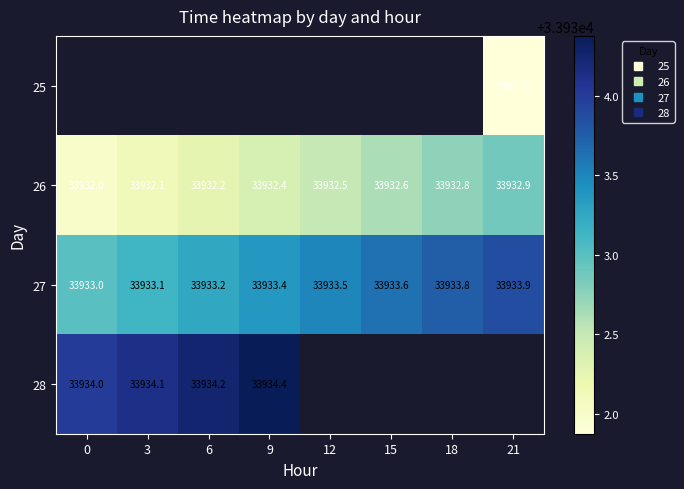

How many 26 values are between 33932 and 33933?

8